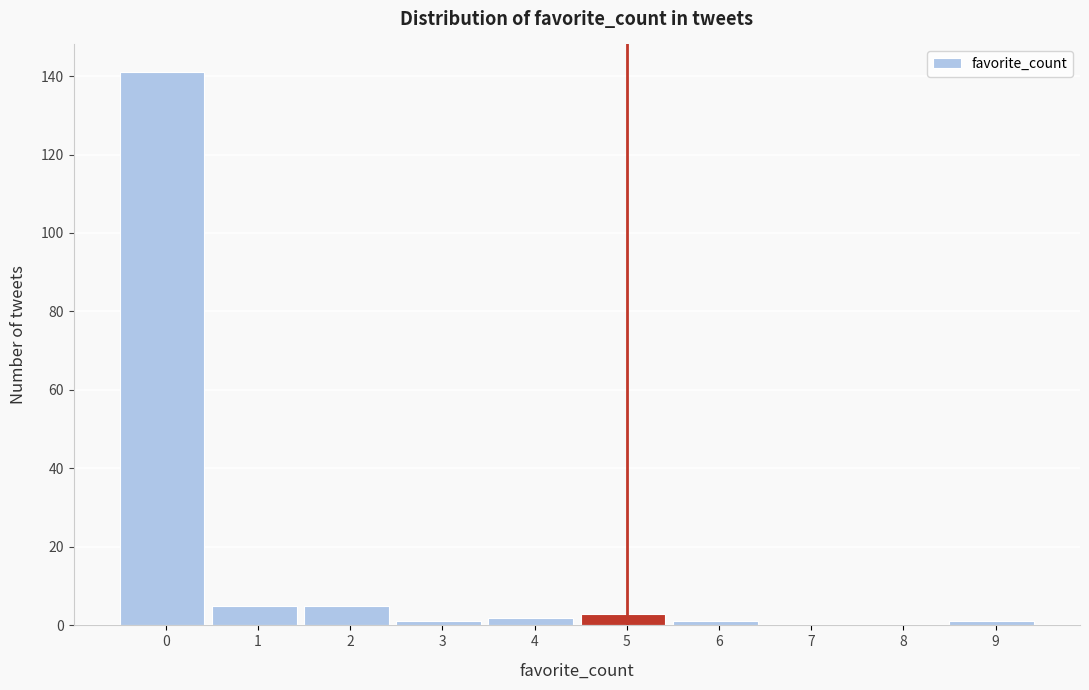

Reading left to right, list all the values displayed in this chart.

0=141	1=5	2=5	3=1	4=2	5=3	6=1	7=0	8=0	9=1